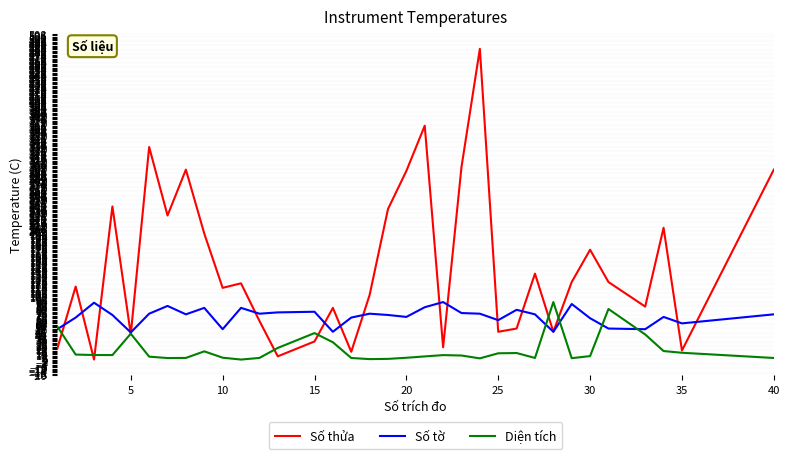

Which series has the largest total across all categories?

Số thửa